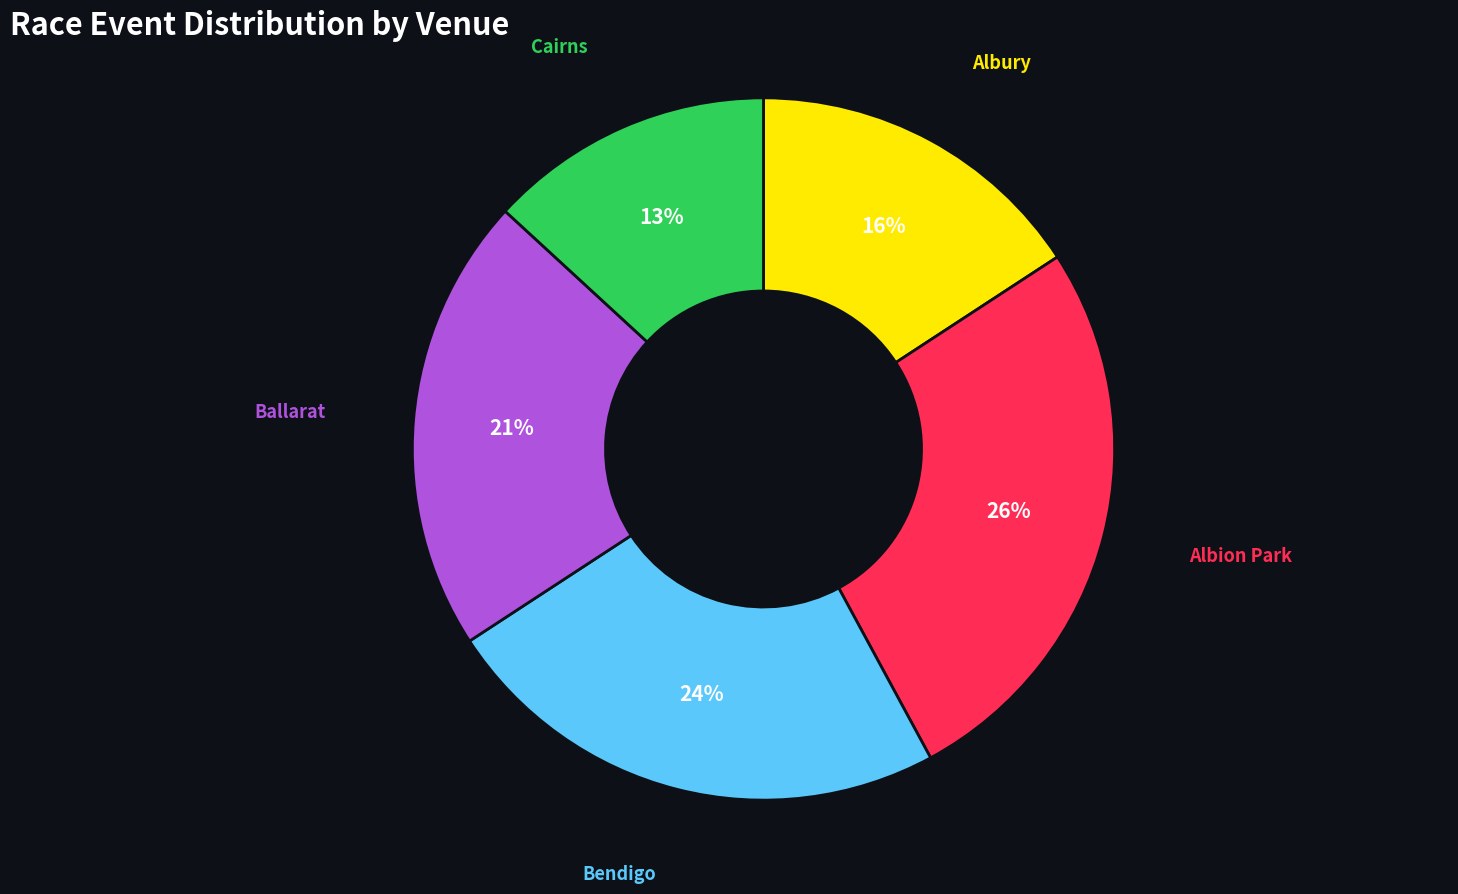

To the nearest percent, what is the average slice percentage?

20%